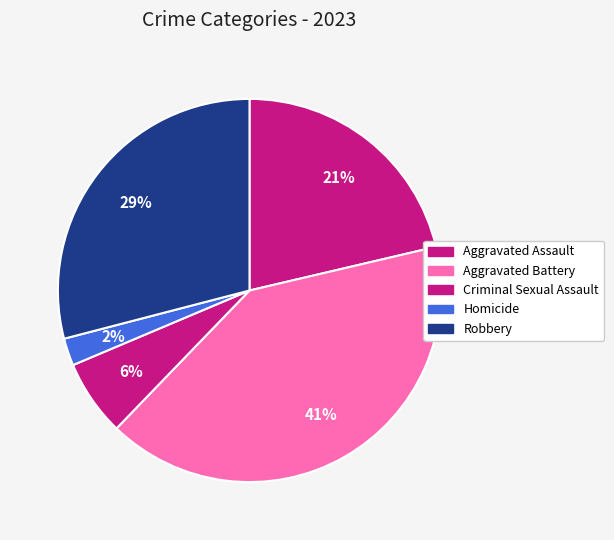

The Aggravated Battery slice represents 41% of the pie. True or false?

True